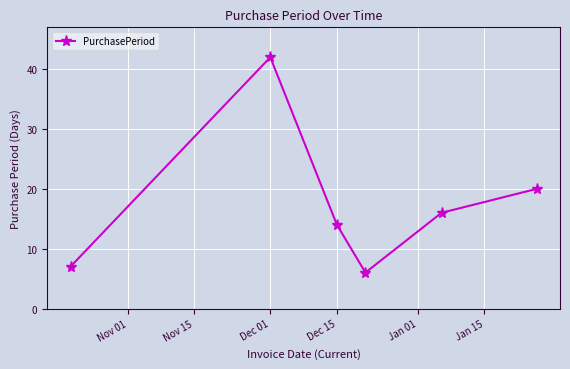

What is the value of the 4th point from the left?

6